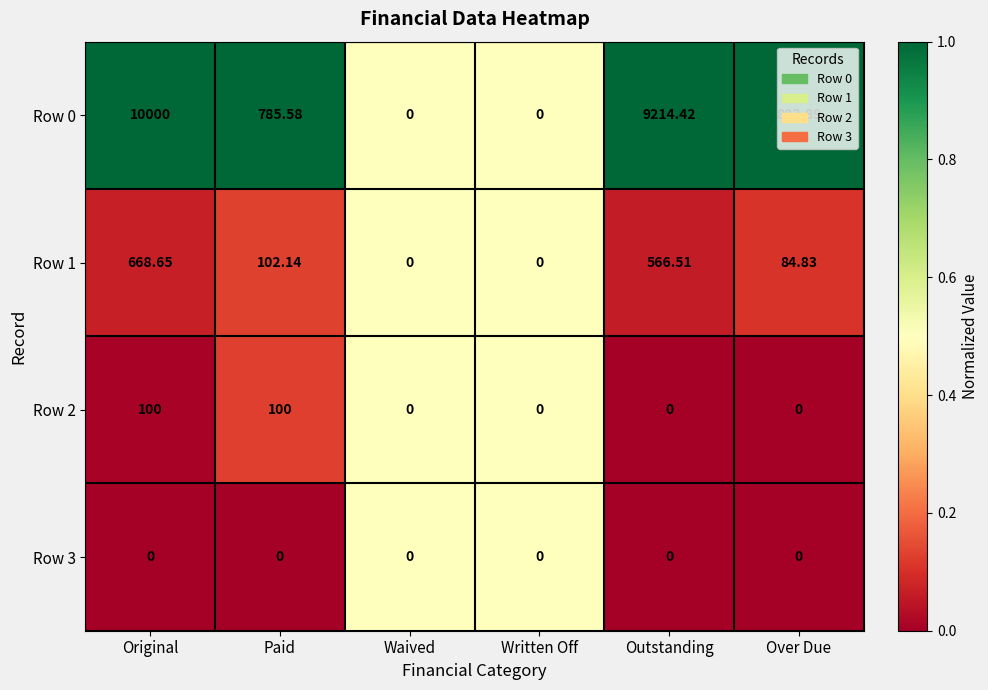

How many series are shown in this chart?

4